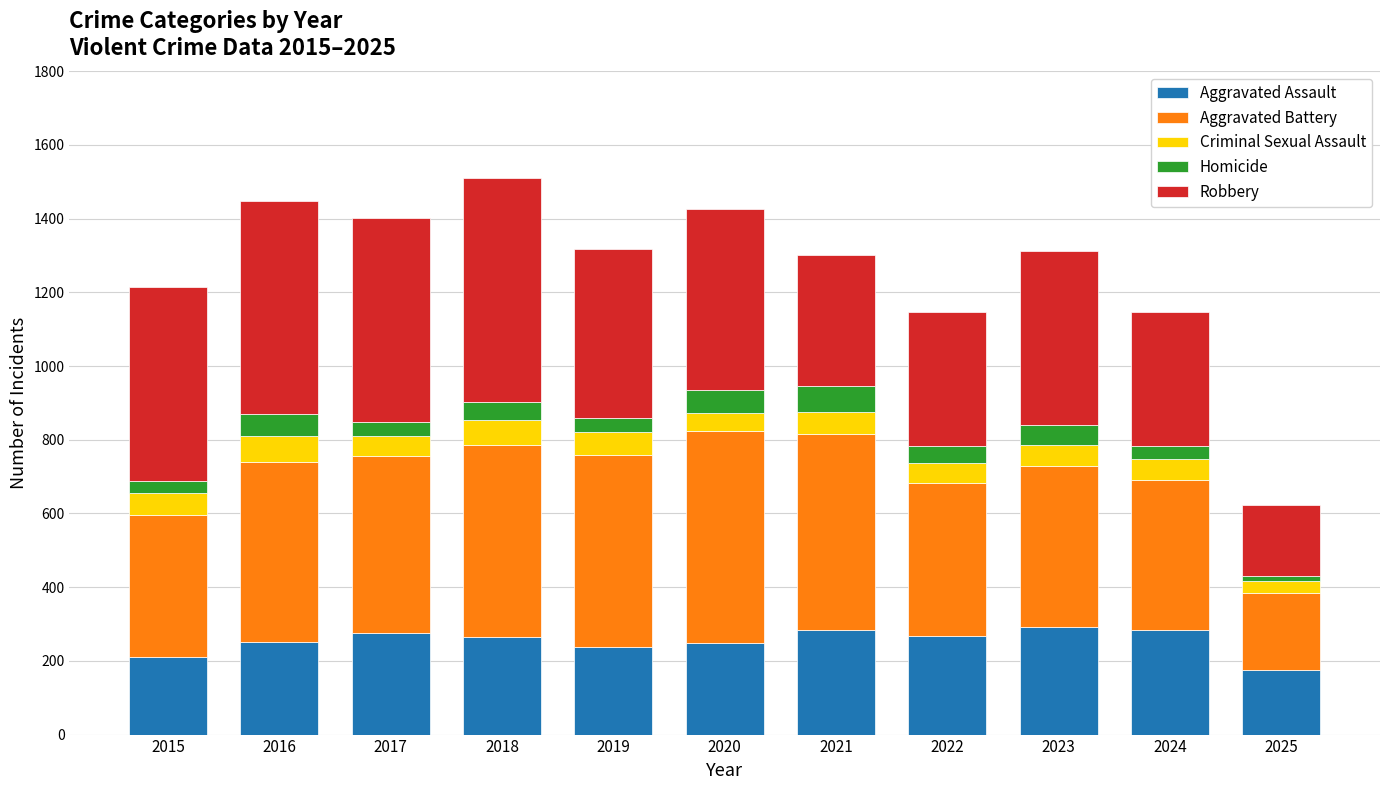

What is the minimum value for Aggravated Assault?

175